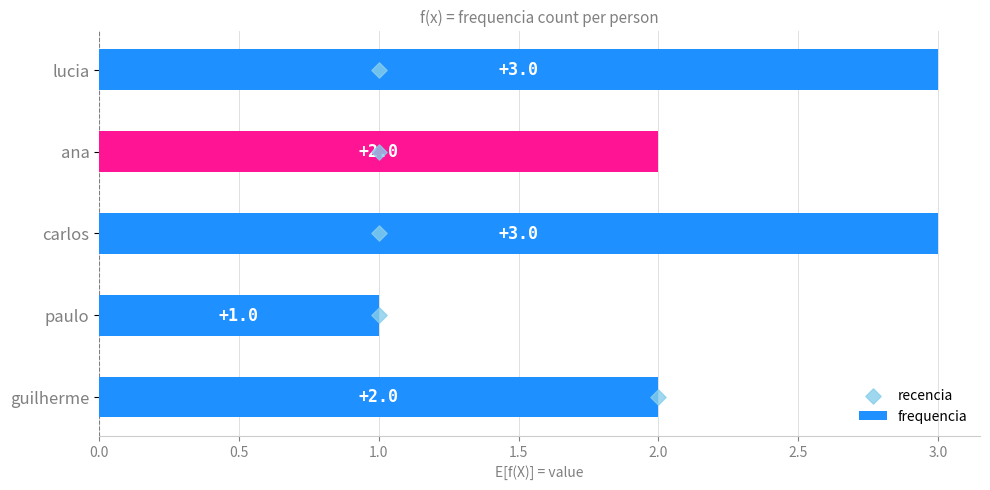

Which series reaches the maximum Y coordinate?

recencia